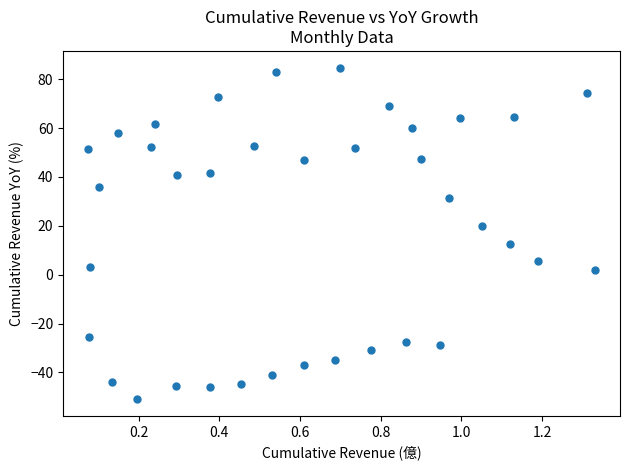

What is the range of Y values (max minus min)?

135.8